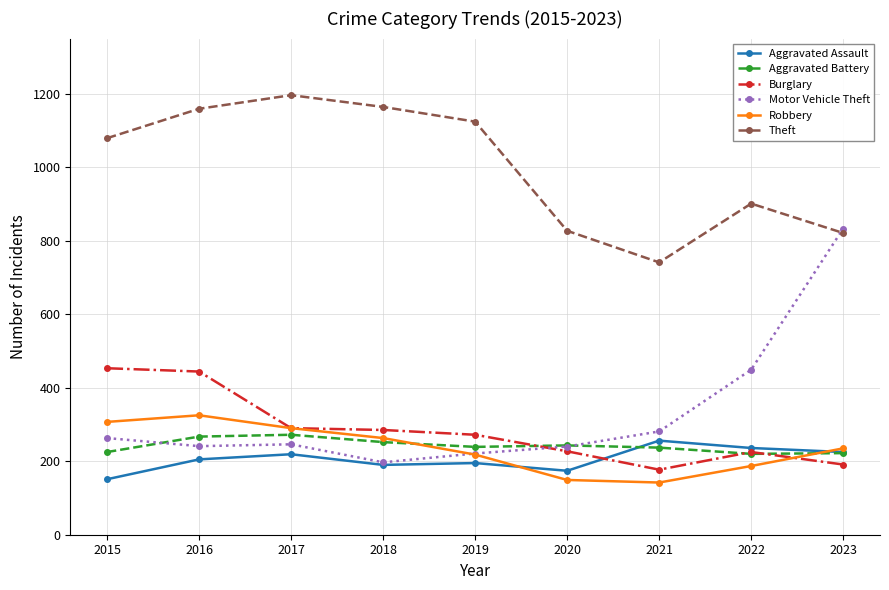

The value of Aggravated Battery at 2020 is 243. True or false?

True